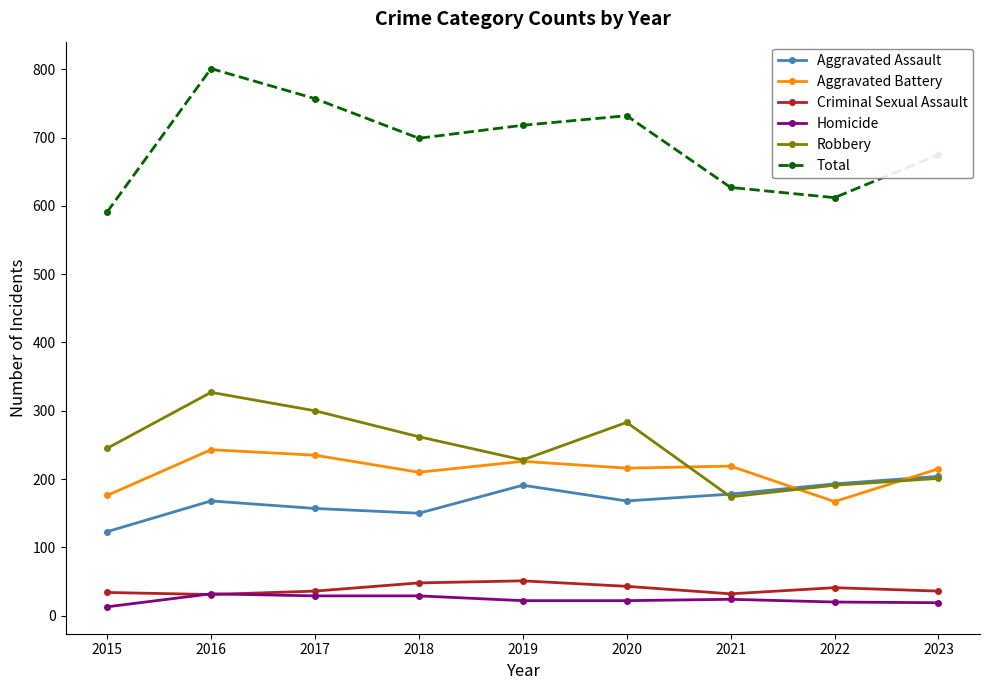

True or false: Aggravated Battery has a value of 219 at 2021.

True